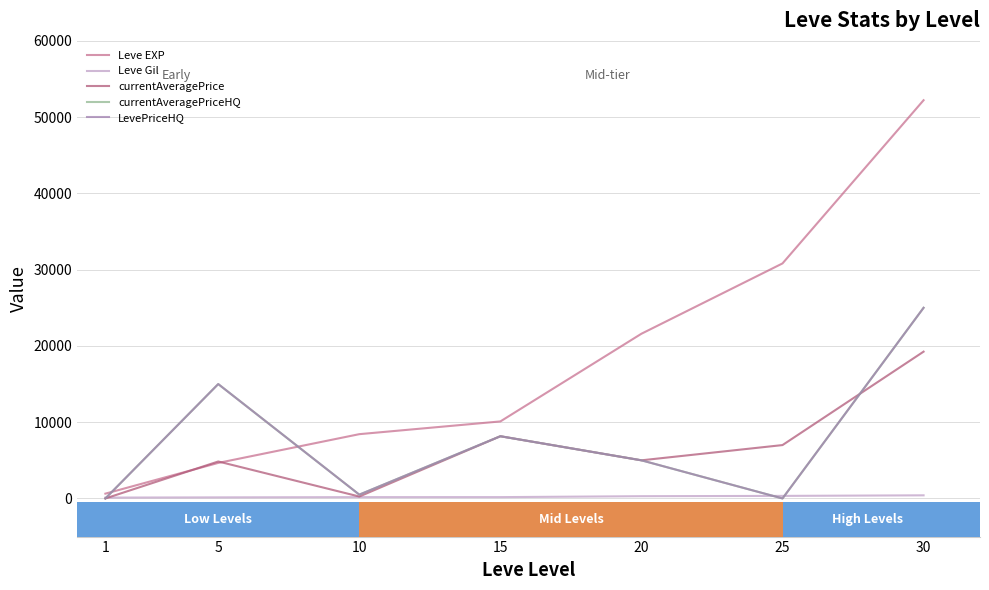

At how many categories does at least one series exceed 10935?

4